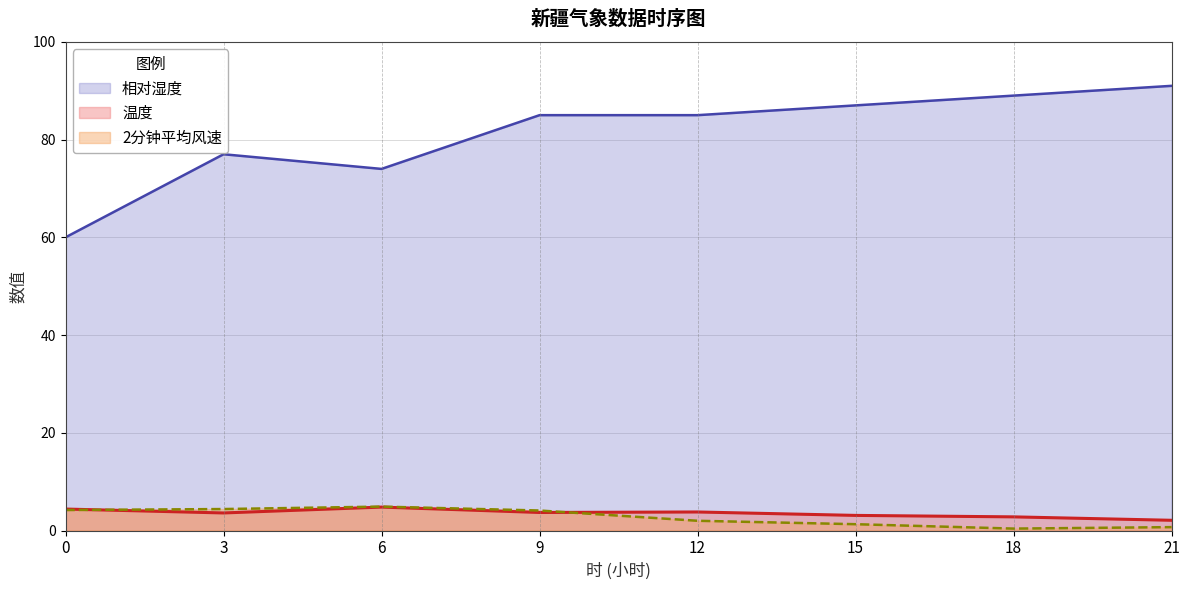

The 相对湿度 series shows 17.5 at 12. True or false?

False